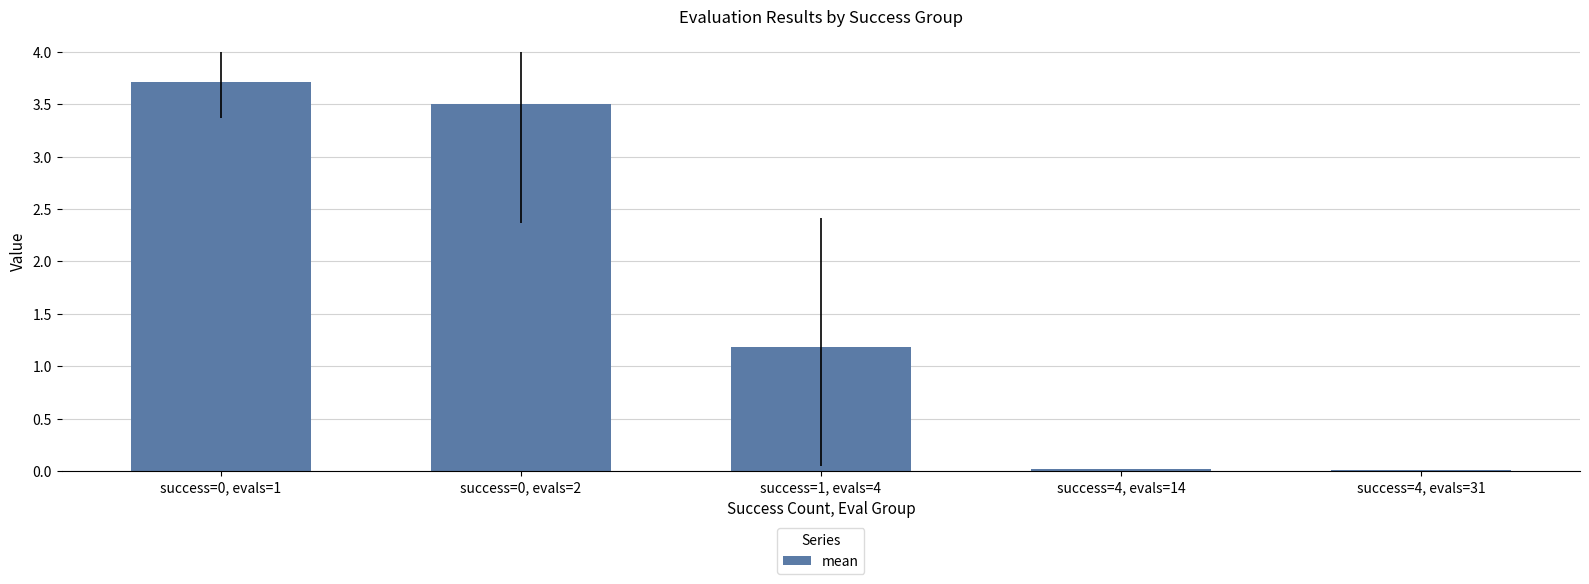

Where is the data nearest to the value 1?

success=1, evals=4